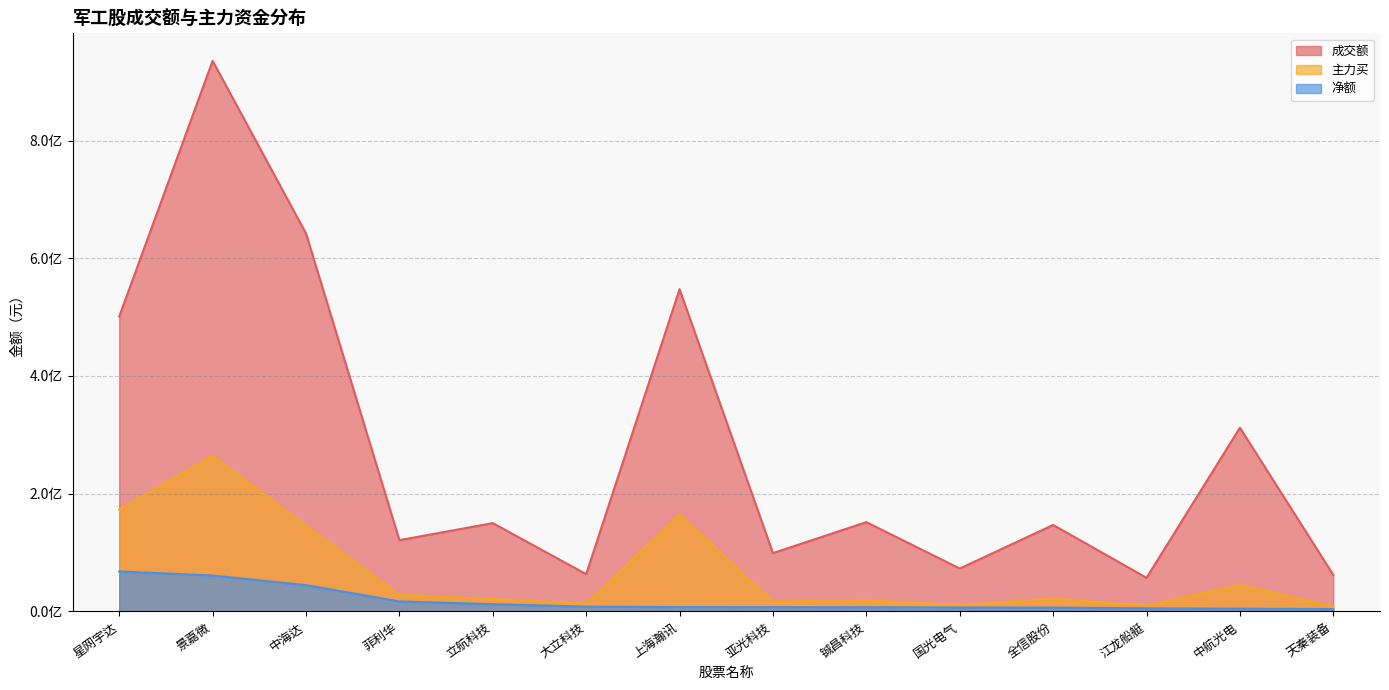

What are all the series names shown in the legend?

成交额, 主力买, 净额